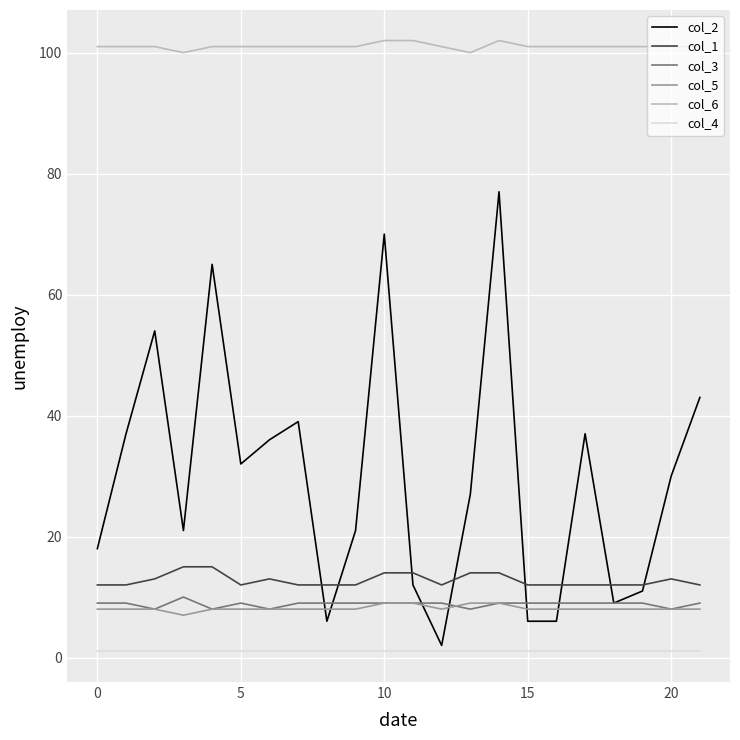

What is the greatest value displayed?

102